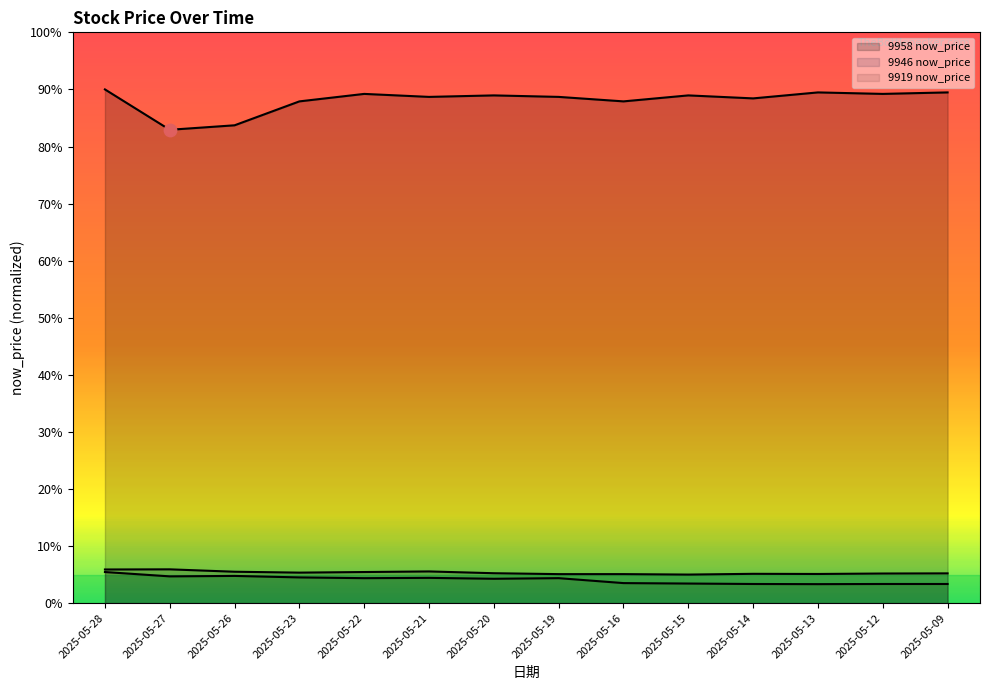

Which series reaches the maximum Y coordinate?

9958_now_price